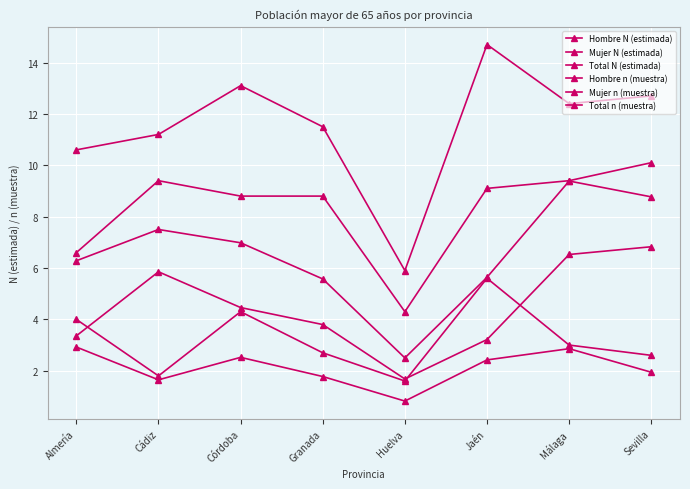

Which series changed the most between Almería and Córdoba?

Total n (muestra)